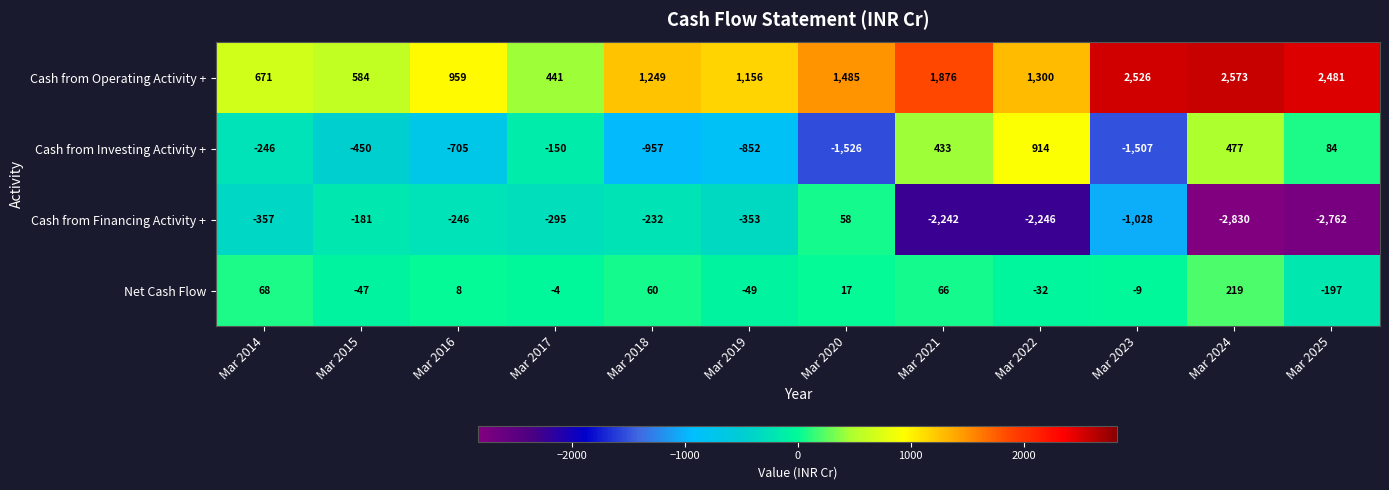

Count the number of data series in this chart.

4